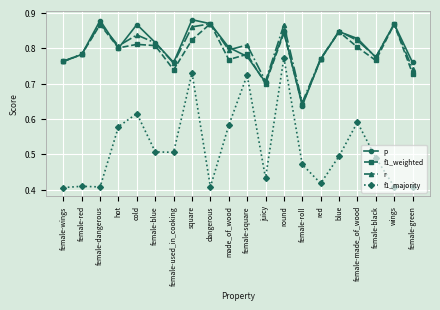

What is the sum of the r values at hot and square?

1.7